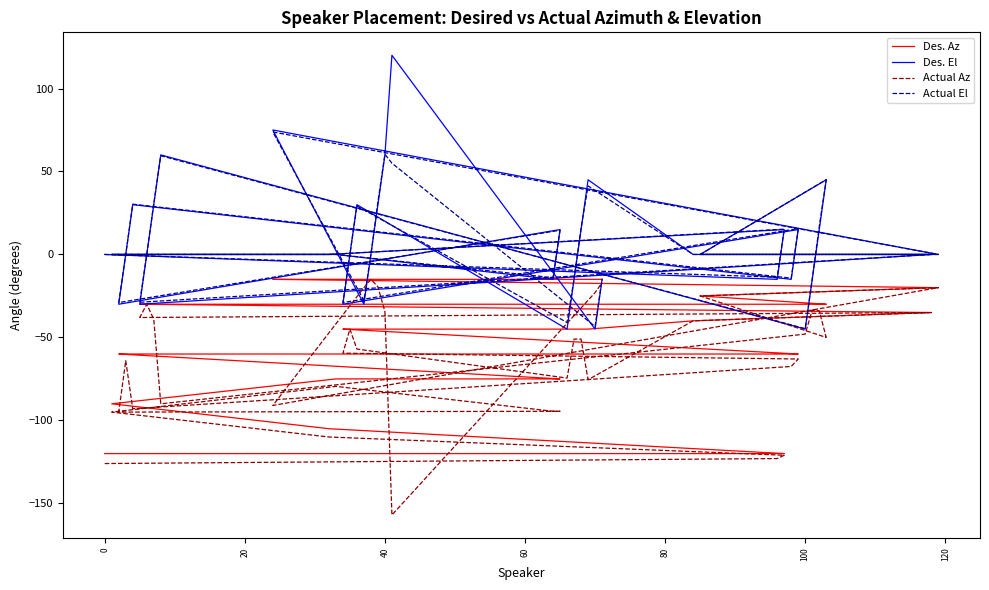

True or false: Actual Az has a value of -18.0 at 25.

False